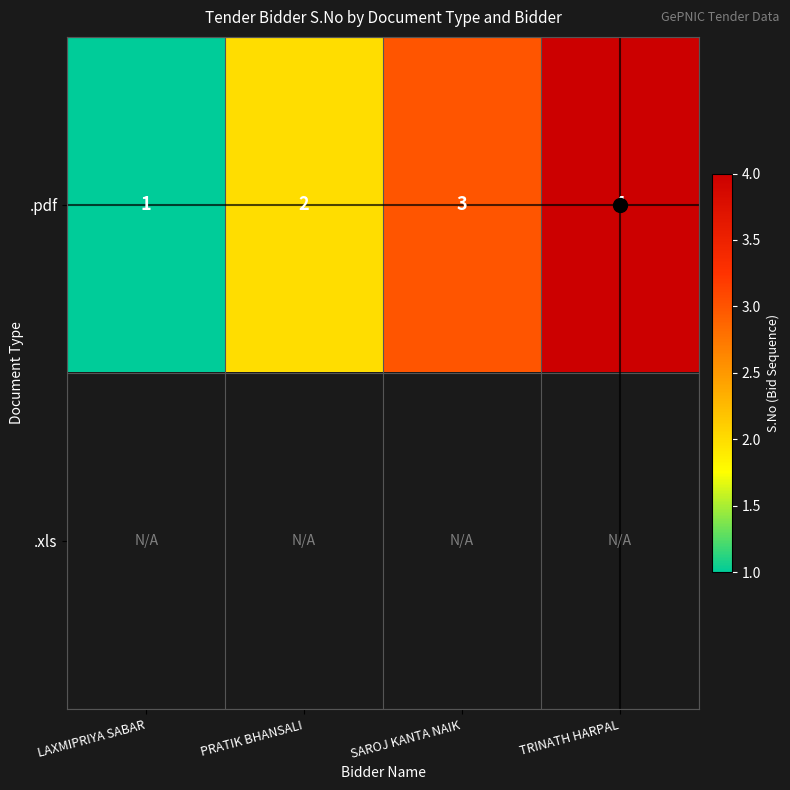

What is the highest value of the .pdf series?

4